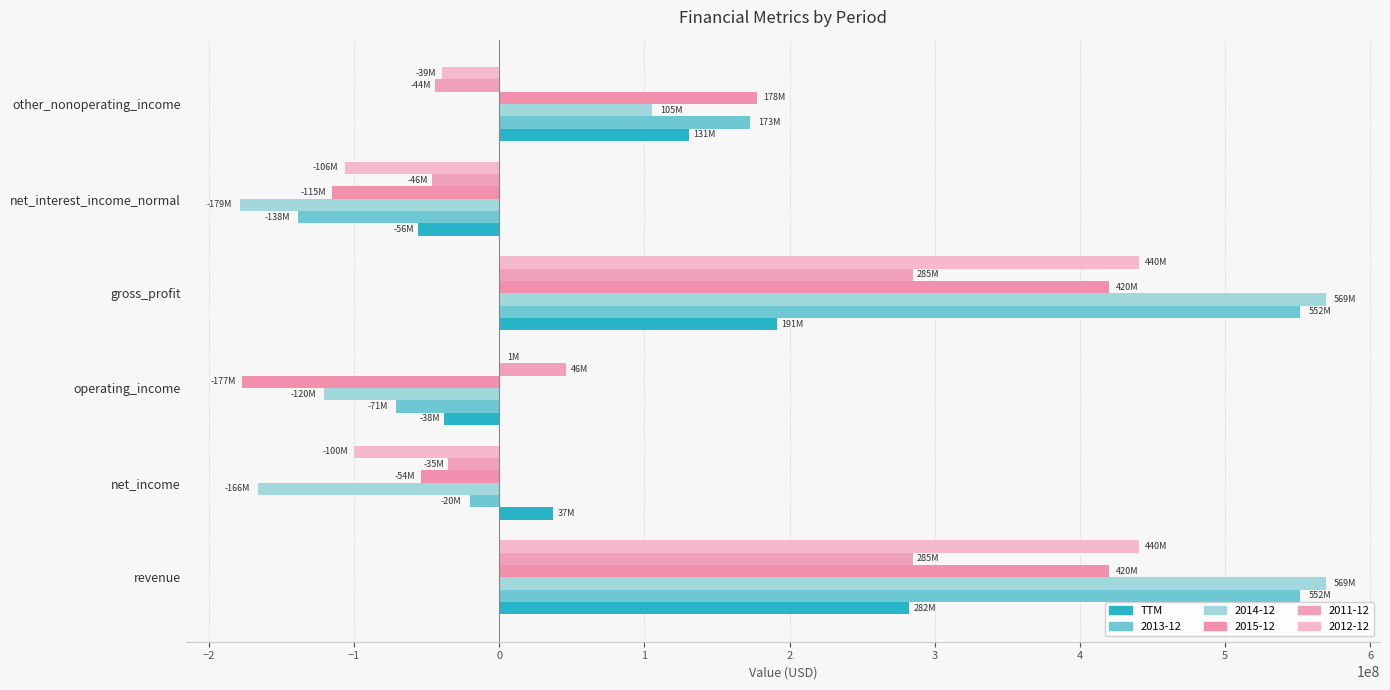

How many series are shown in this chart?

6